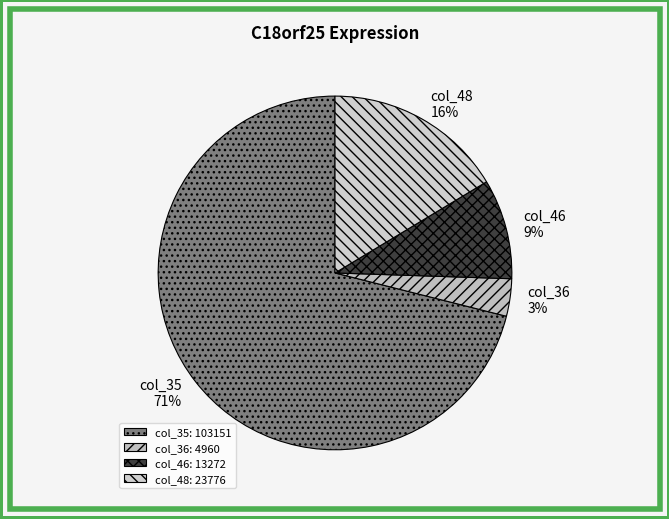

Does col_35 represent more than half of the total?

Yes